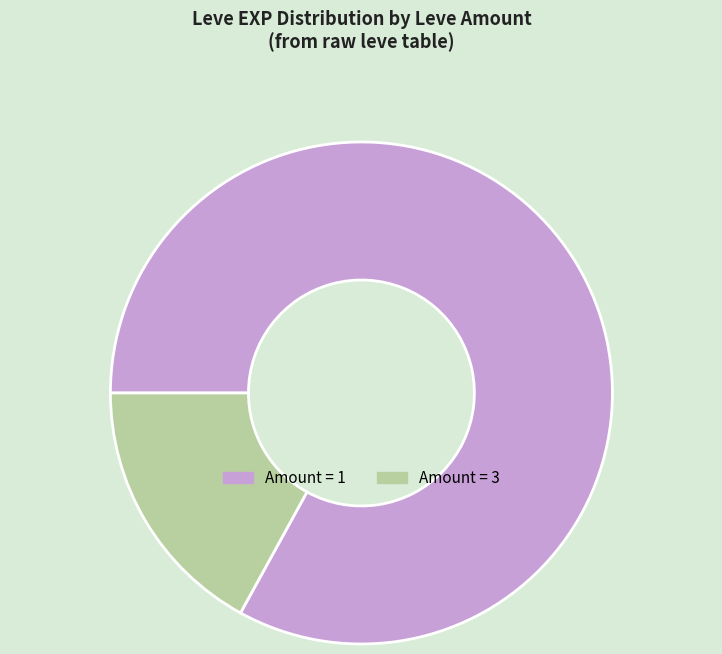

Which has a higher value, Amount = 3 or Amount = 1?

Amount = 1